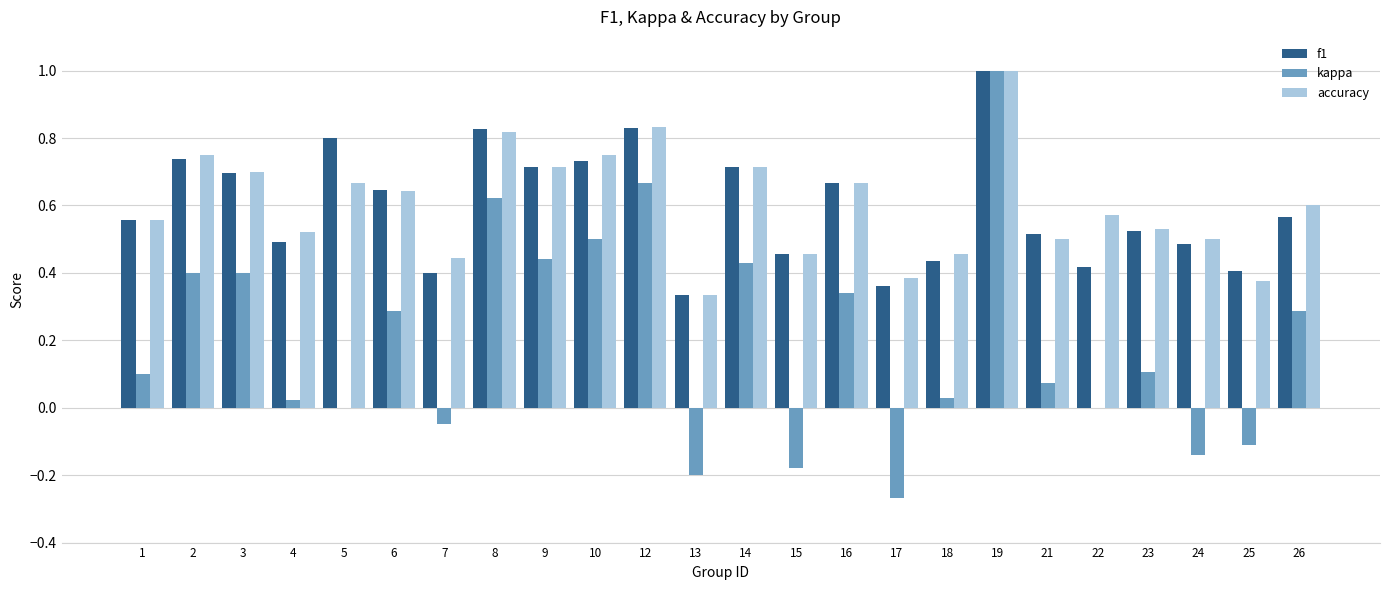

Which series changed the most between 18 and 24?

kappa